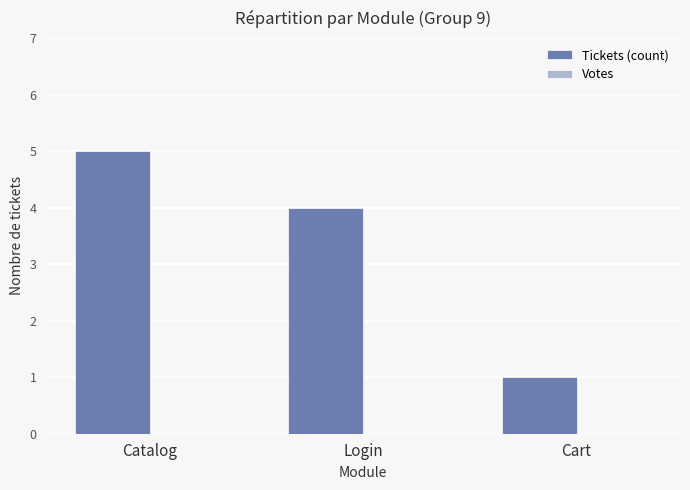

What is the ratio of the value at Catalog to the value at Cart?

5.0